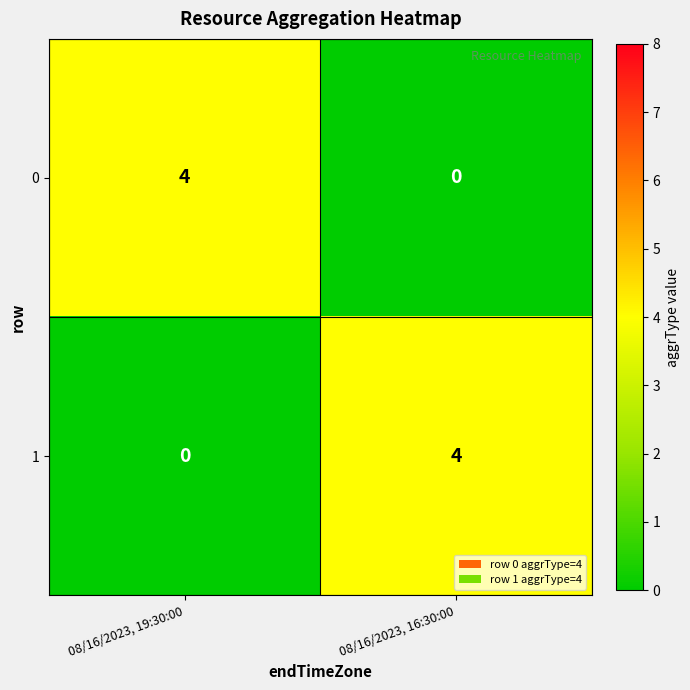

True or false: 0 has a value of 2 at 08/16/2023, 19:30:00.

False